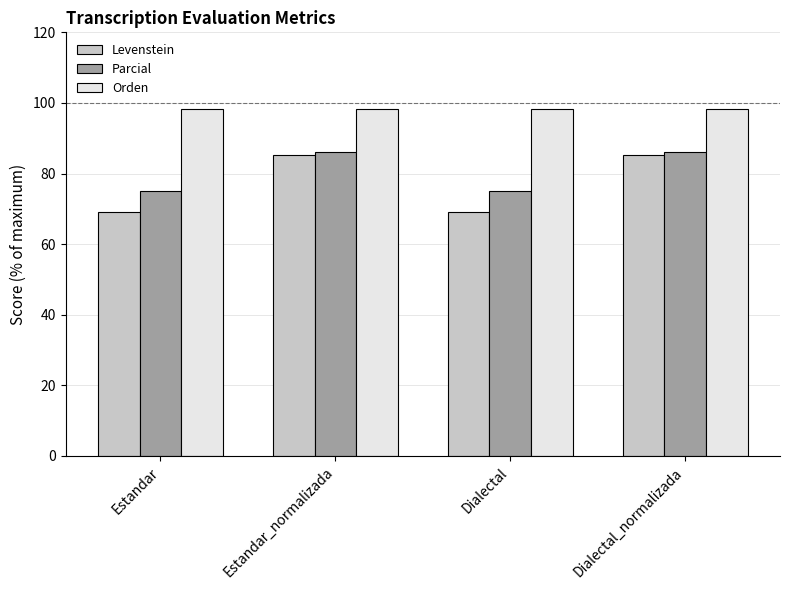

What is the minimum value shown in the chart?

69.0